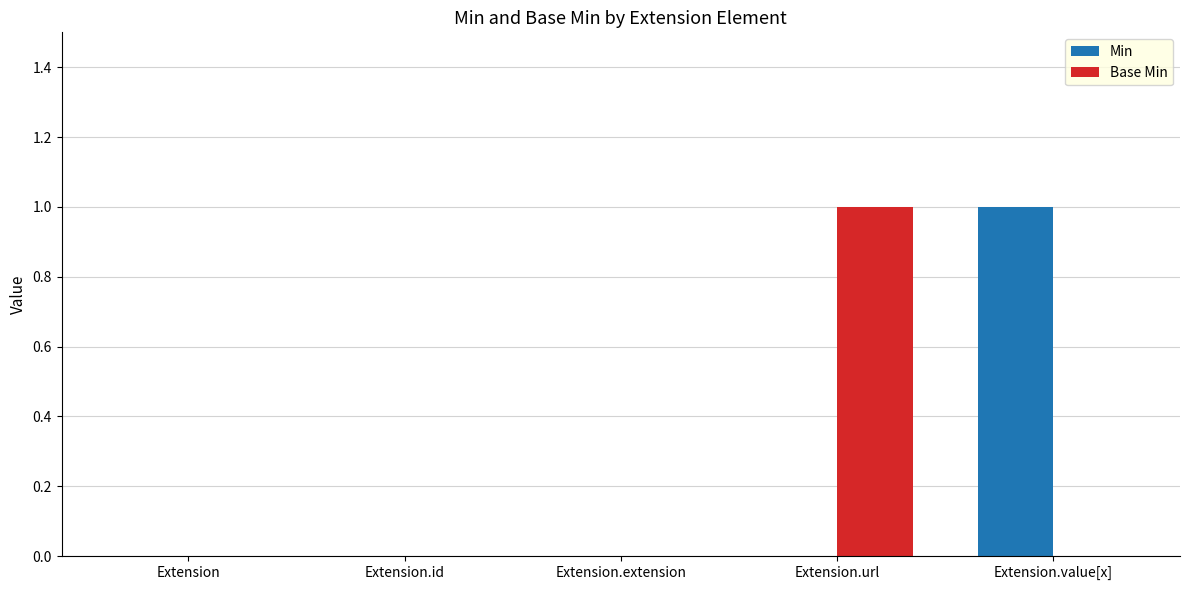

Is the value of Min at Extension.id greater than the value of Base Min at Extension.url?

No